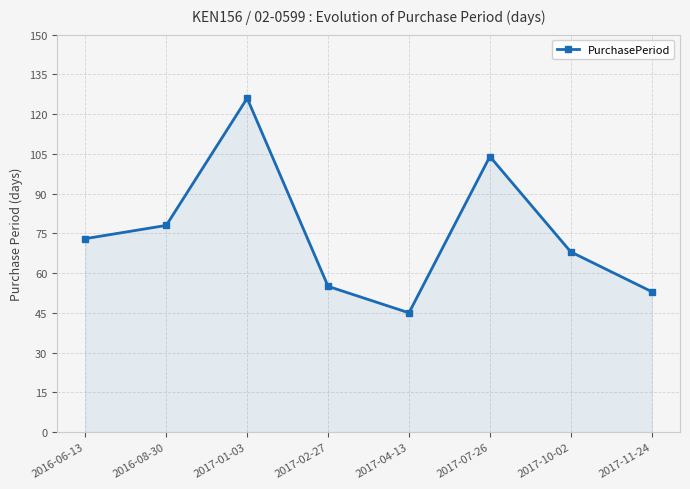

What is the label of the 7th point from the right?

2016-08-30